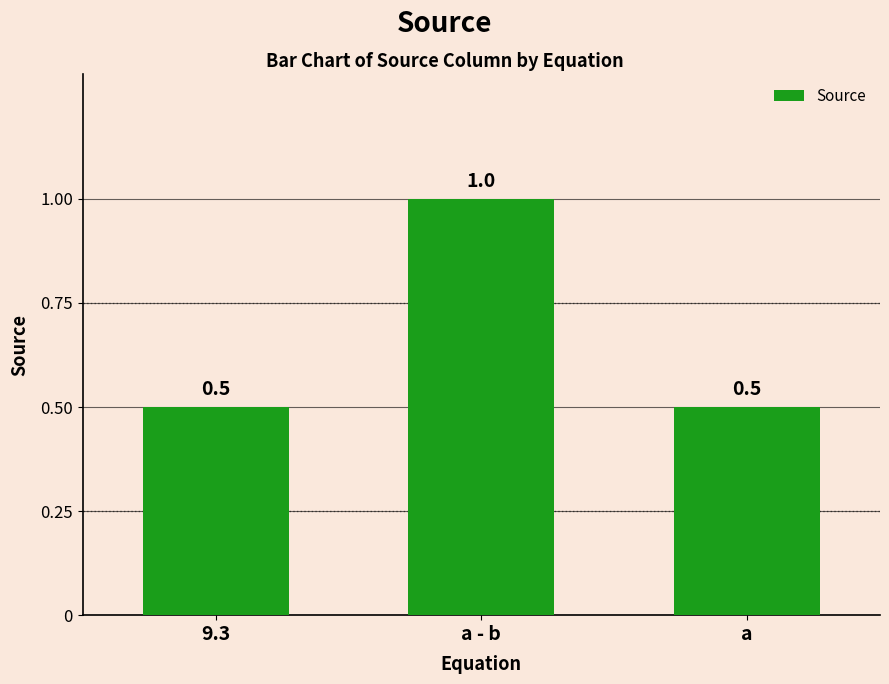

What is the difference between the maximum and second lowest values?

0.5